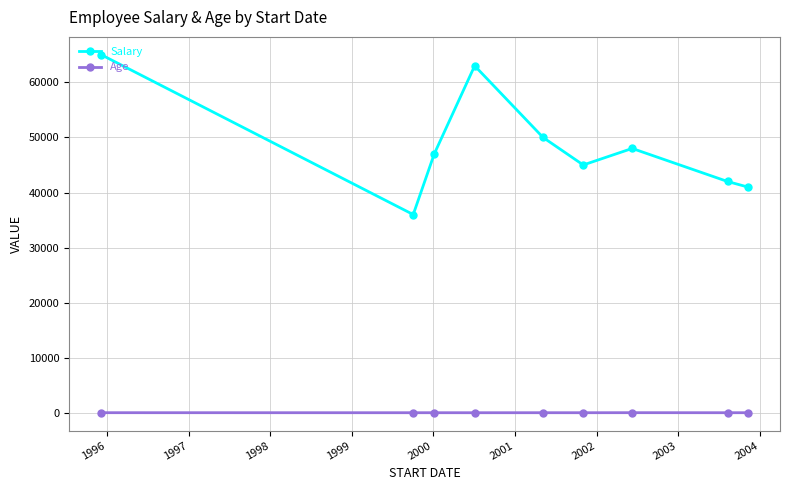

What is the lowest value of the Salary series?

36000